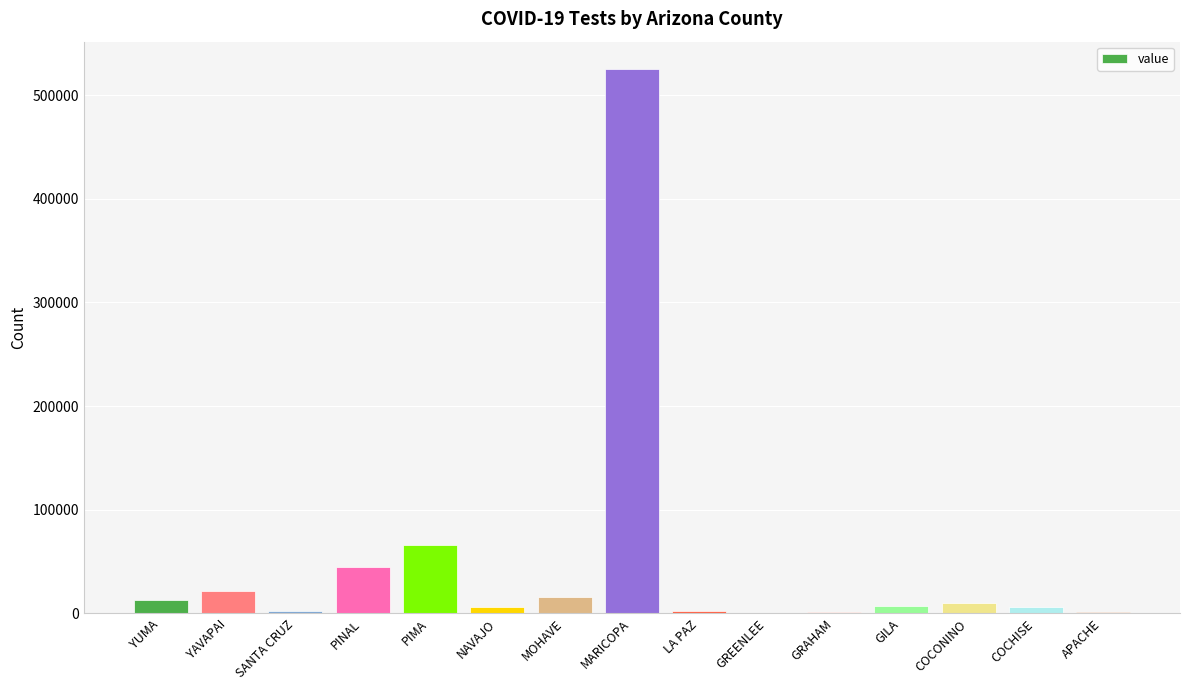

What is the sum of the values at SANTA CRUZ and MARICOPA?

527531